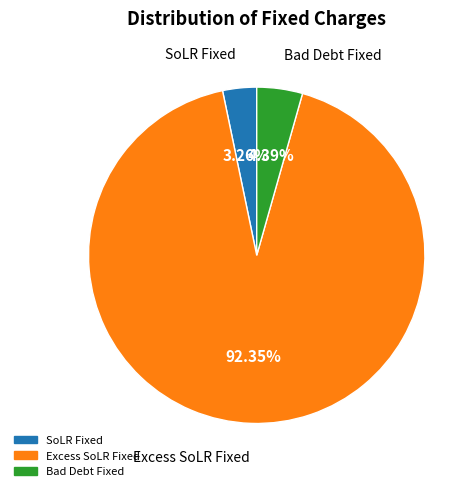

Is there a majority slice in this chart?

Yes